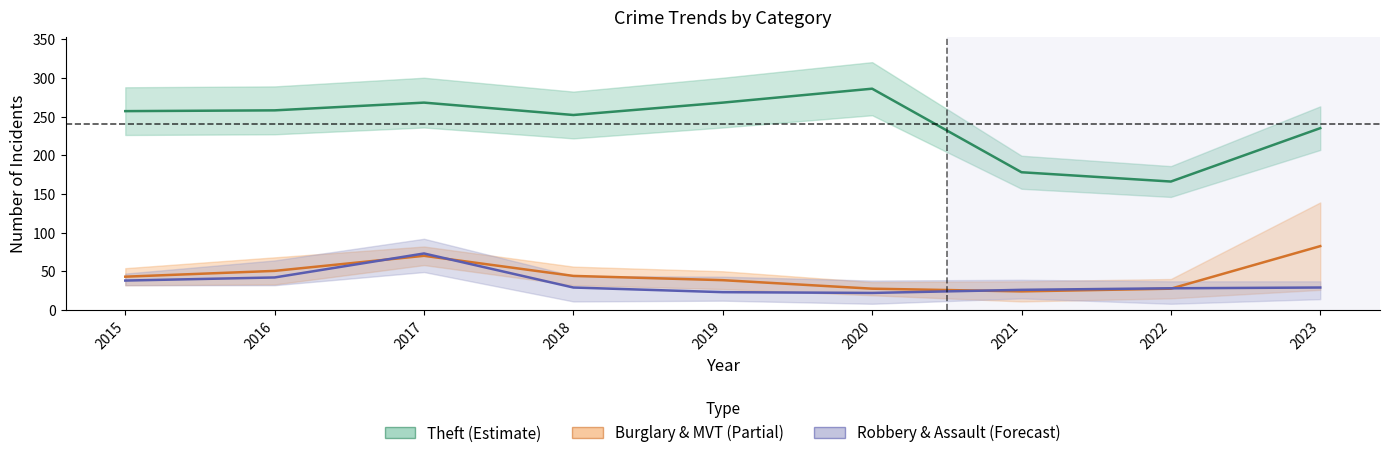

How many interior local peaks does the Burglary & MVT series have?

1